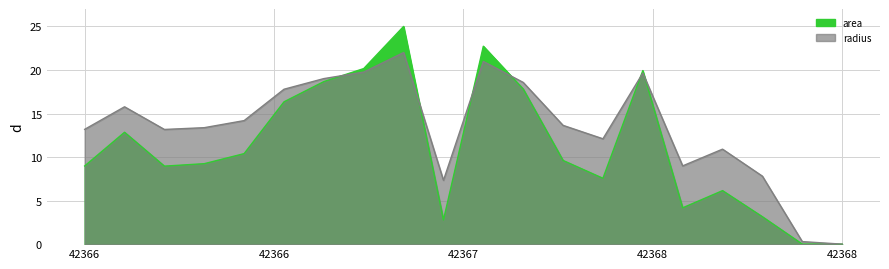

How many values in the area series are below 9?

9